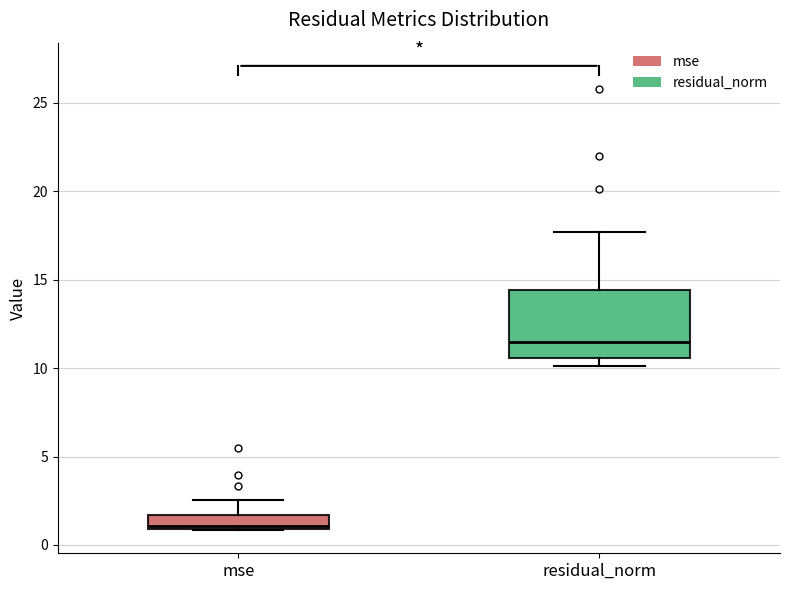

Reading left to right, read every box against the y-axis: the position of its median line, the range the box covers, and the ends of its whiskers. The values are not printed on the chart, so give them approximately, as read against the axis.

mse: median 1.0 (just above the box's lower edge), box 1.0 to 1.5, whiskers 1.0 to 2.5
residual_norm: median 11.5, box 10.5 to 14.5, whiskers 10.0 to 17.5